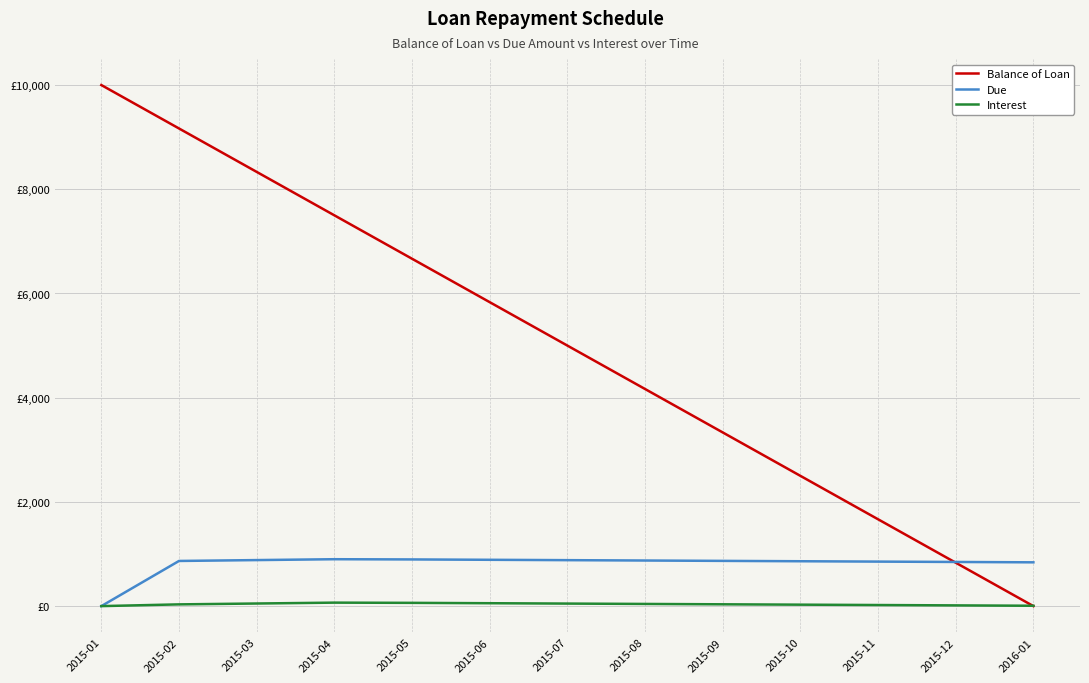

True or false: Interest and Due cross at least once.

False